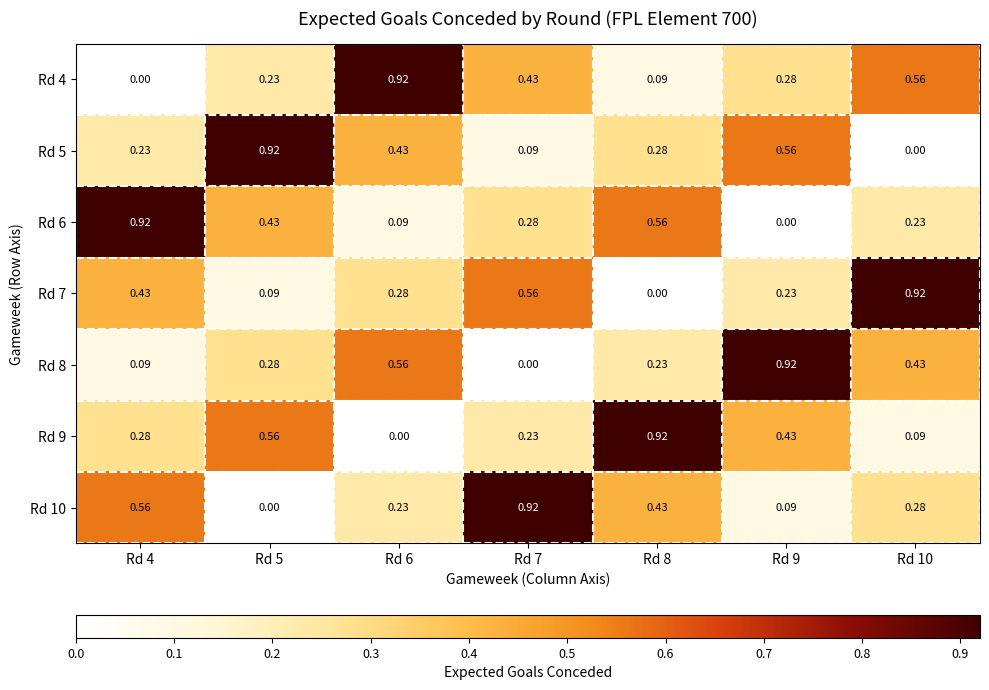

Reading left to right, extract all data points from this chart.

Rd 4: Rd 4=0.0	Rd 5=0.2	Rd 6=0.9	Rd 7=0.4	Rd 8=0.1	Rd 9=0.3	Rd 10=0.6
Rd 5: Rd 4=0.2	Rd 5=0.9	Rd 6=0.4	Rd 7=0.1	Rd 8=0.3	Rd 9=0.6	Rd 10=0.0
Rd 6: Rd 4=0.9	Rd 5=0.4	Rd 6=0.1	Rd 7=0.3	Rd 8=0.6	Rd 9=0.0	Rd 10=0.2
Rd 7: Rd 4=0.4	Rd 5=0.1	Rd 6=0.3	Rd 7=0.6	Rd 8=0.0	Rd 9=0.2	Rd 10=0.9
Rd 8: Rd 4=0.1	Rd 5=0.3	Rd 6=0.6	Rd 7=0.0	Rd 8=0.2	Rd 9=0.9	Rd 10=0.4
Rd 9: Rd 4=0.3	Rd 5=0.6	Rd 6=0.0	Rd 7=0.2	Rd 8=0.9	Rd 9=0.4	Rd 10=0.1
Rd 10: Rd 4=0.6	Rd 5=0.0	Rd 6=0.2	Rd 7=0.9	Rd 8=0.4	Rd 9=0.1	Rd 10=0.3